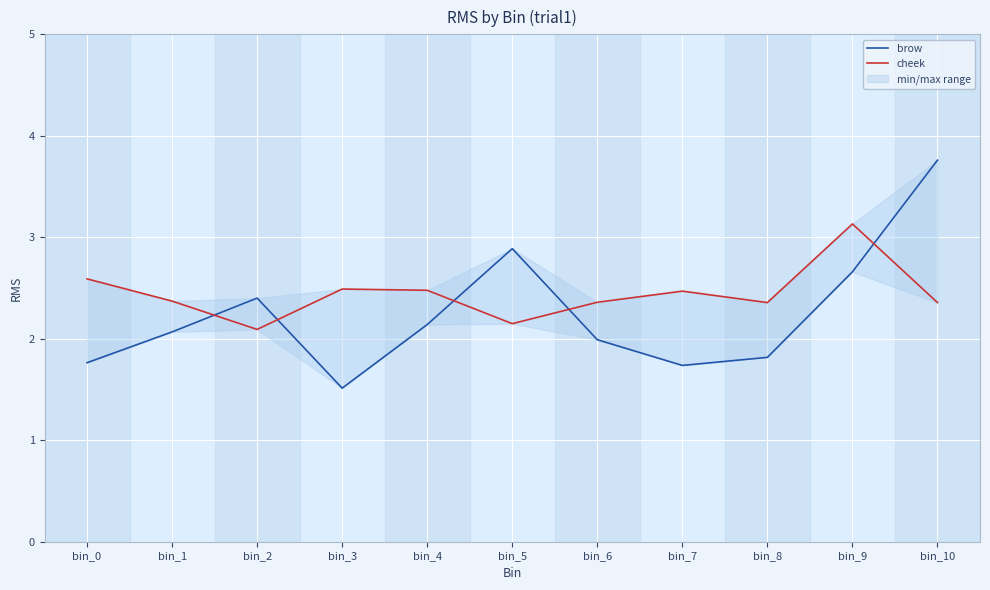

In brow, how many points are higher than both neighbors (excluding endpoints)?

2